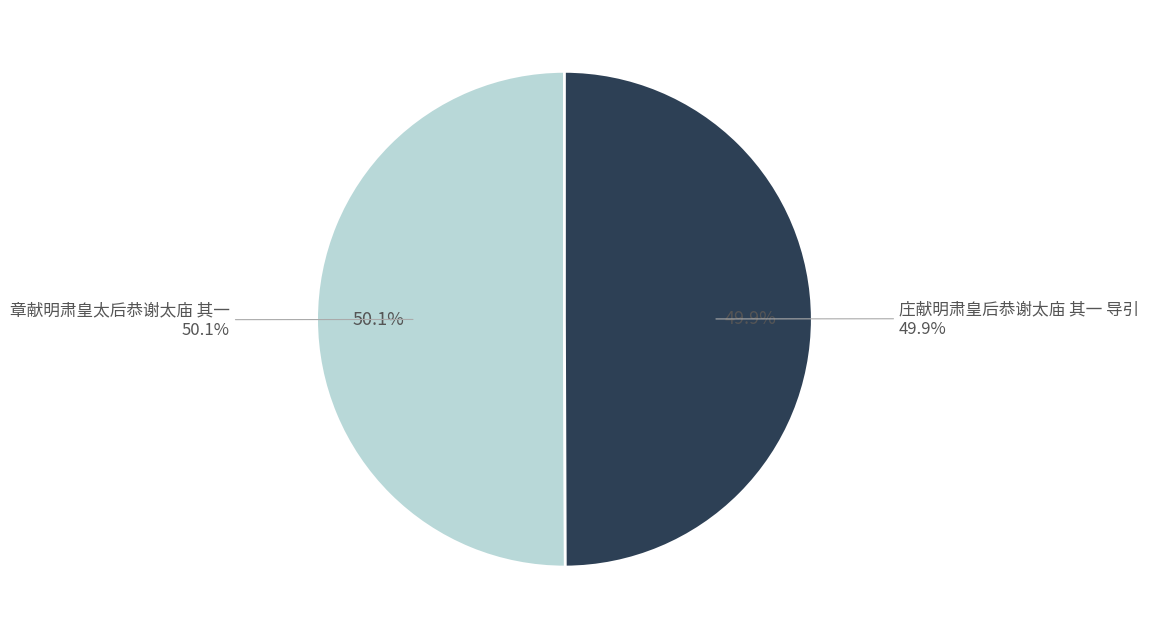

True or false: 章献明肃皇太后恭谢太庙 其一 accounts for 50% of the total.

True